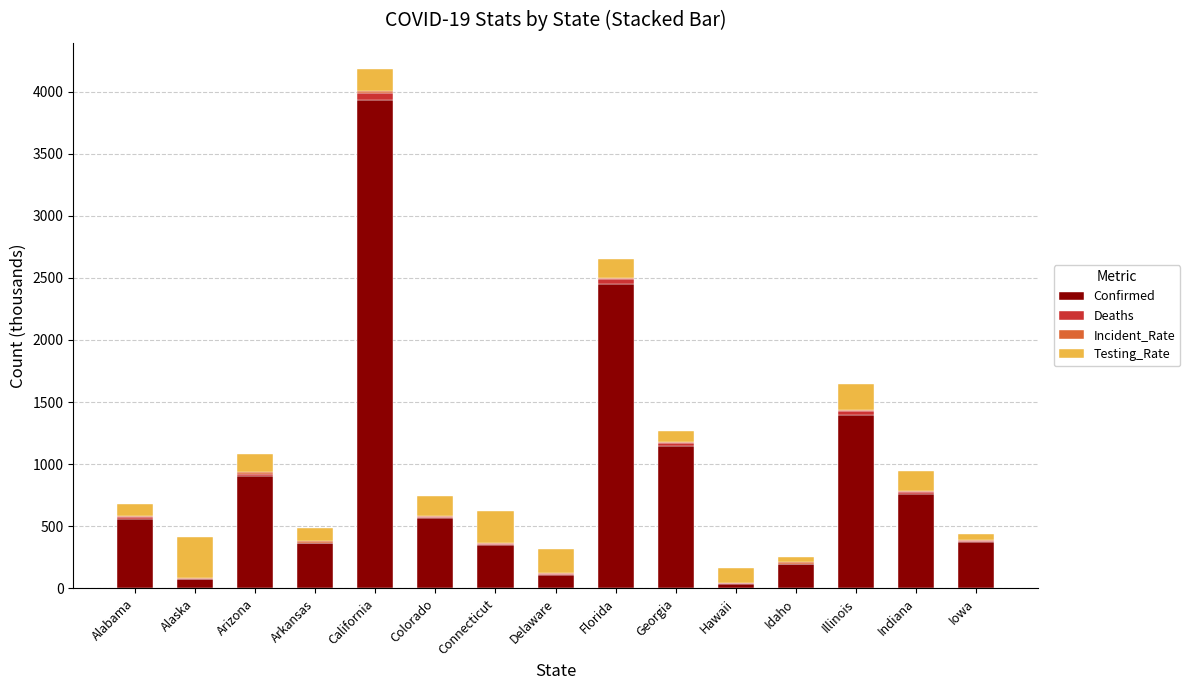

What is the sum of all Confirmed values?

13223.5